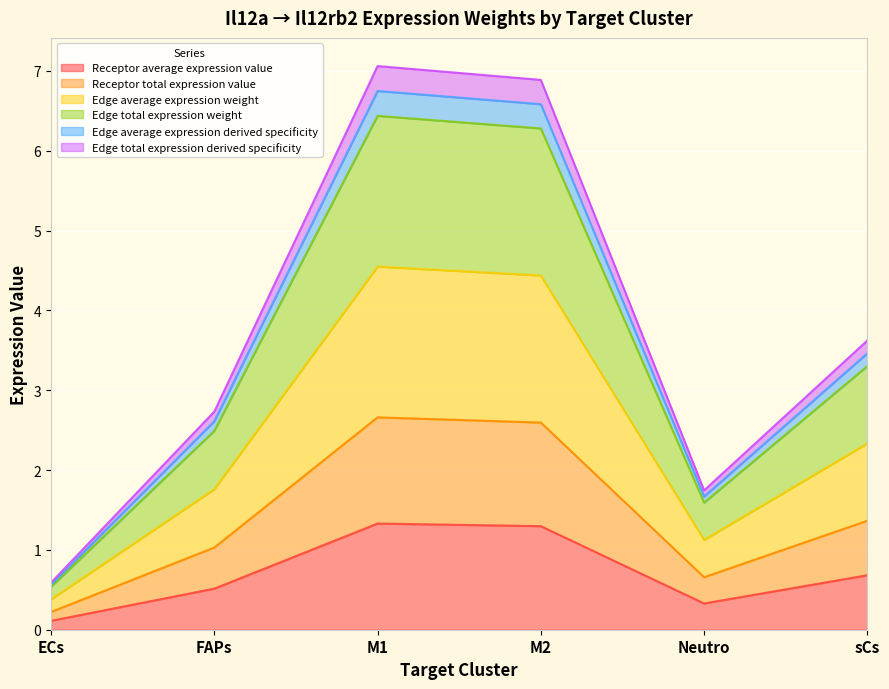

How many interior local valleys does the Receptor average expression value series have?

1